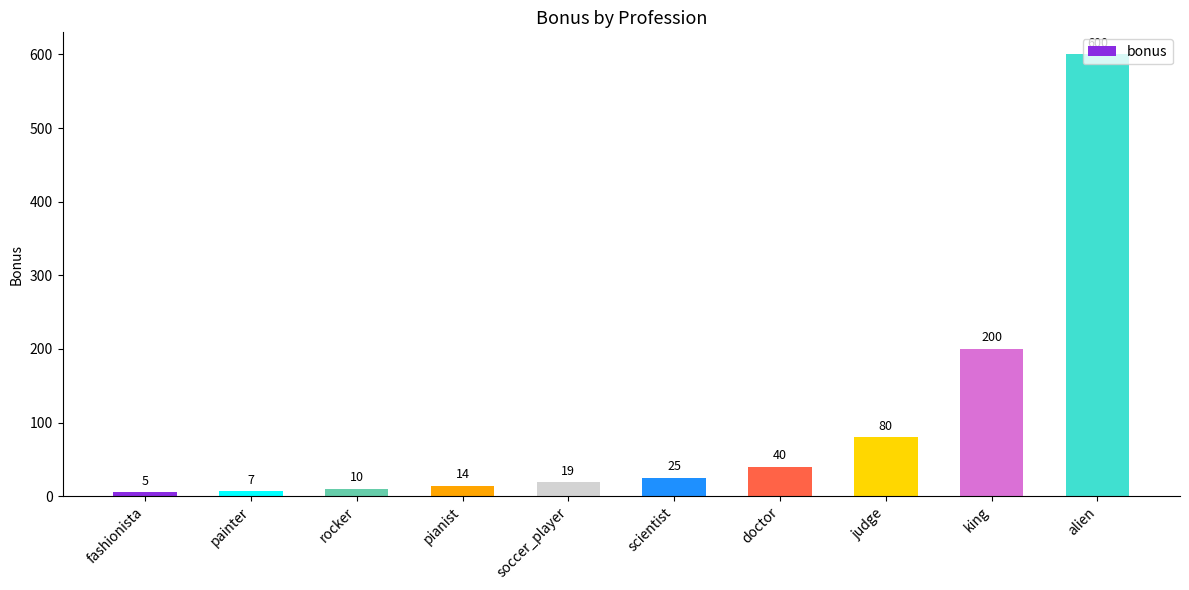

What is the value of the 1st bar from the left?

5